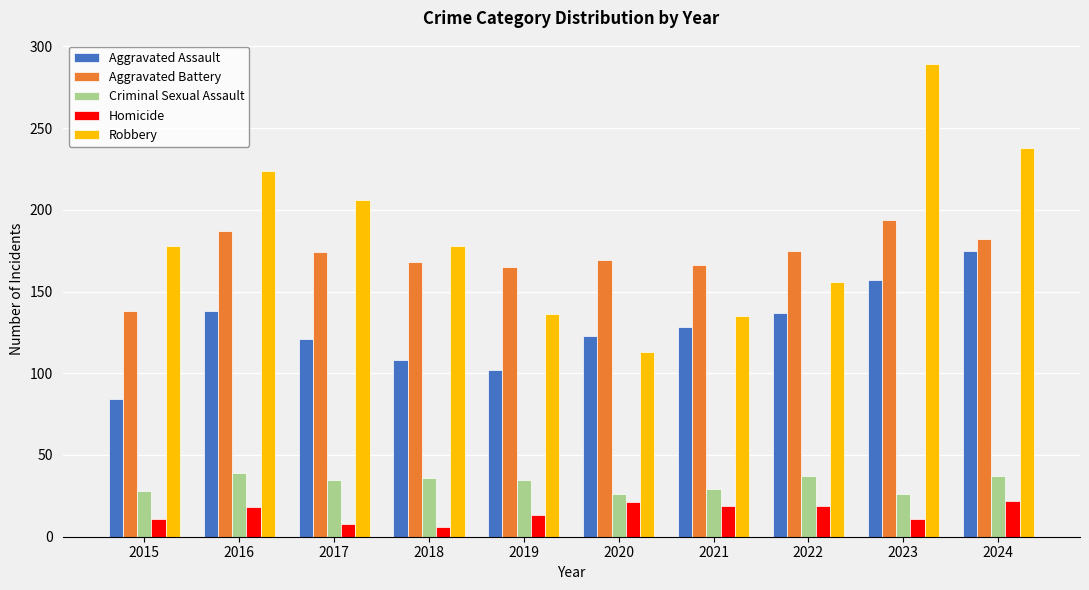

At how many categories does at least one series exceed 180?

4